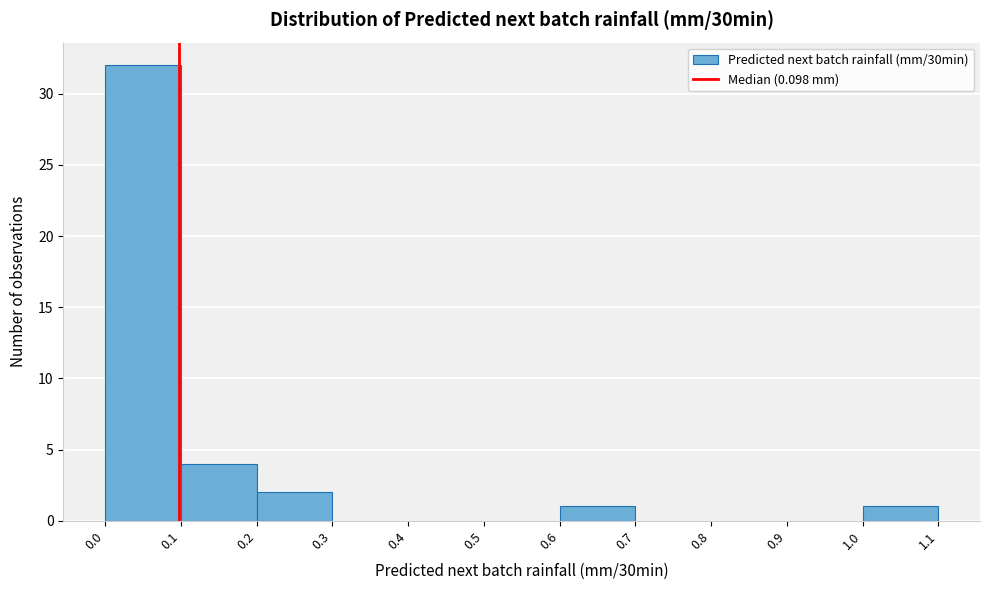

Reading left to right, list every bar in this chart as the range it spans on the x-axis followed by its height. The values are not printed on the chart, so give them approximately, as read against the axis.

0.0 to 0.1: 32
0.1 to 0.2: 4
0.2 to 0.3: 2
0.3 to 0.4: 0
0.4 to 0.5: 0
0.5 to 0.6: 0
0.6 to 0.7: 1
0.7 to 0.8: 0
0.8 to 0.9: 0
0.9 to 1.0: 0
1.0 to 1.1: 1